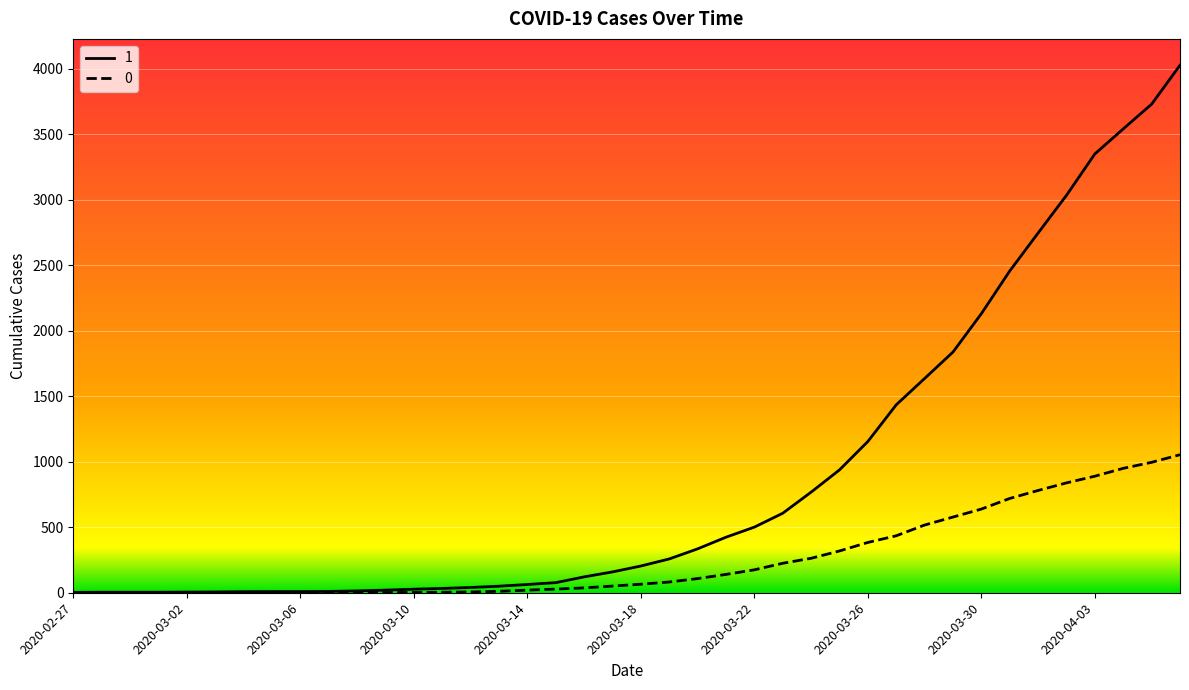

What are all the series names shown in the legend?

1, 0